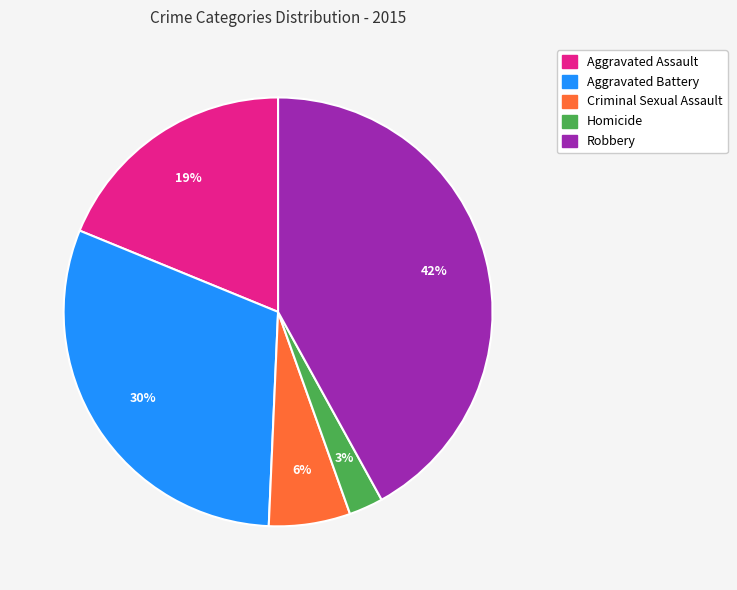

Is it true that Aggravated Battery is 40% of the pie?

False